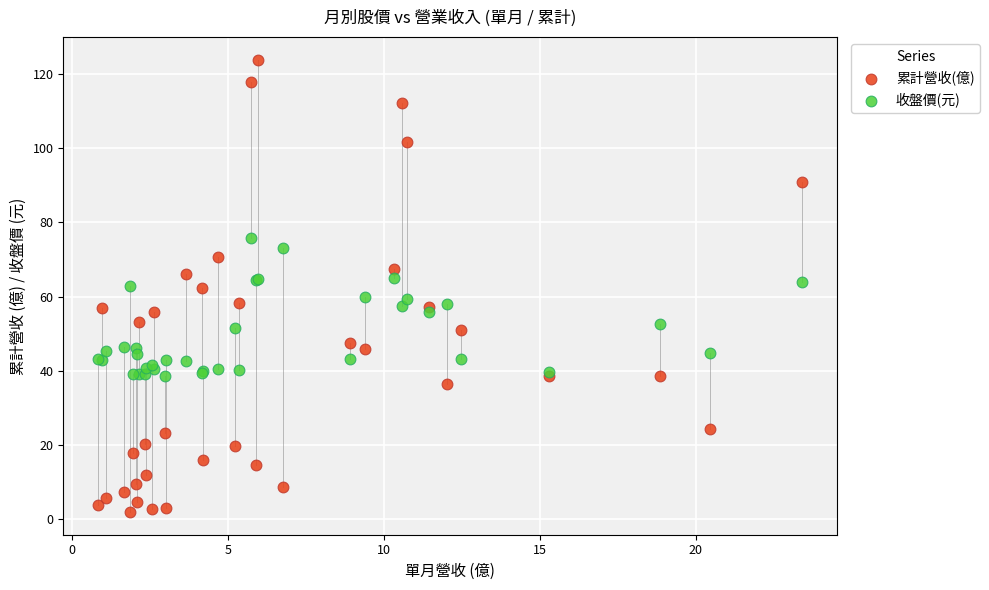

Which series has the widest spread of Y values?

累計營收(億)